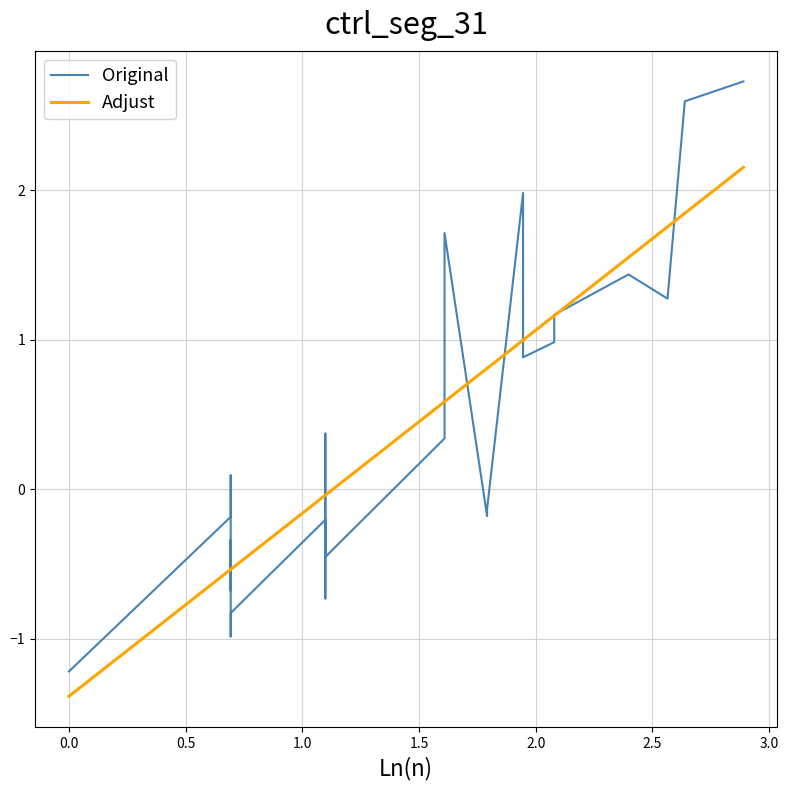

True or false: Adjust and Original cross at least once.

True